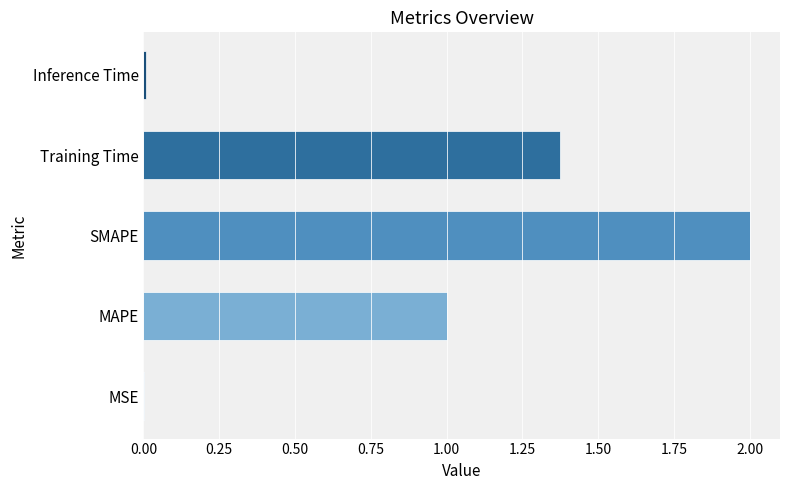

How many series are shown in this chart?

1